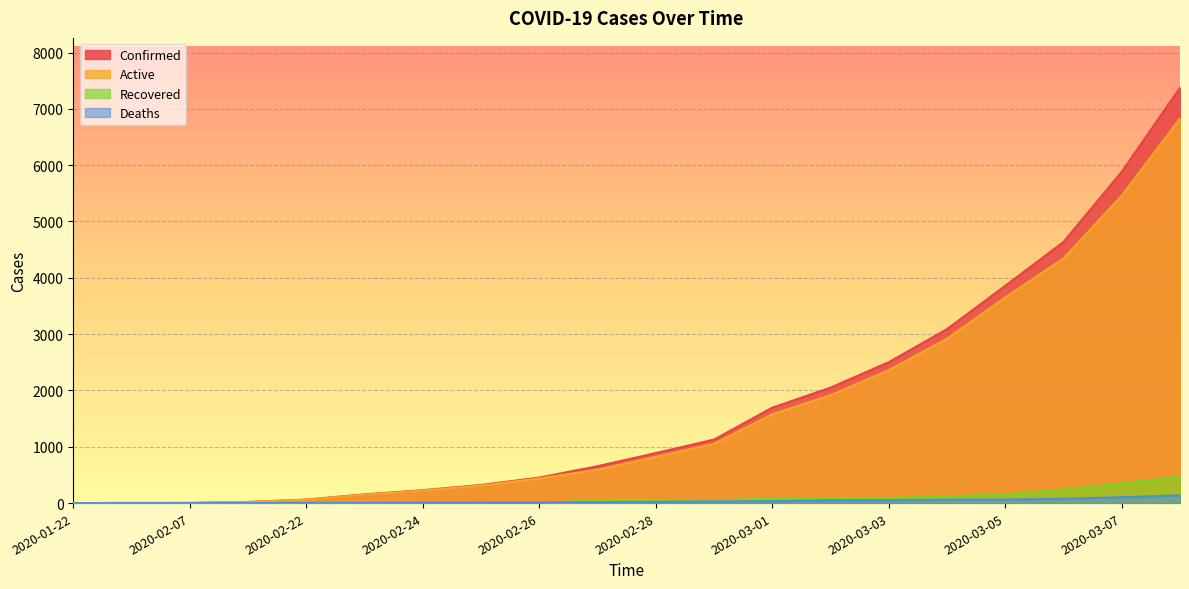

What are all the series names shown in the legend?

Confirmed, Active, Recovered, Deaths